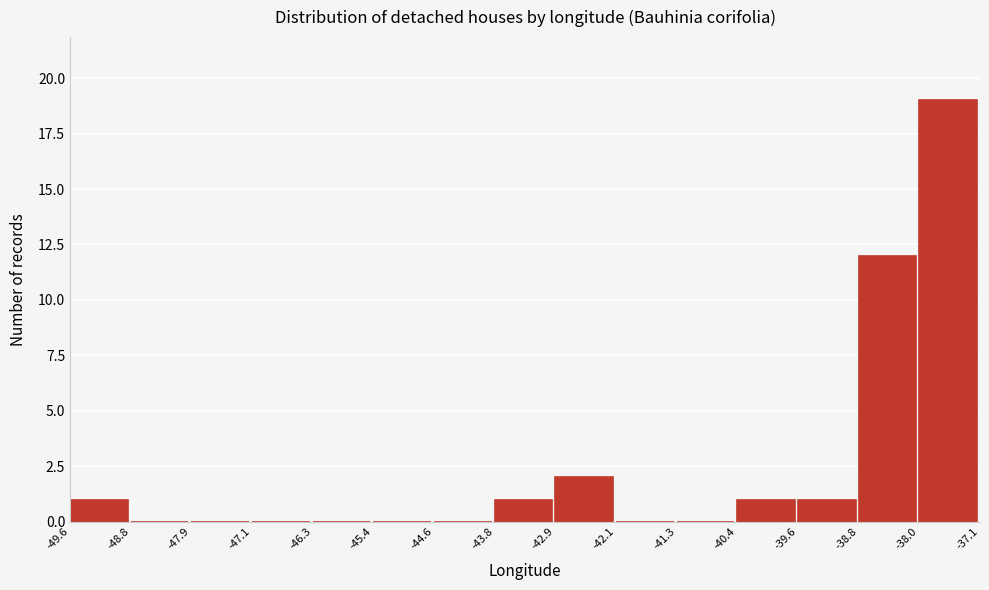

Reading left to right, transcribe this chart: for each bar, give the range it covers on the x-axis and its height. The values are not printed on the chart, so give them approximately, as read against the axis.

-49.6 to -48.8: 1
-48.8 to -47.9: 0
-47.9 to -47.1: 0
-47.1 to -46.3: 0
-46.3 to -45.4: 0
-45.4 to -44.6: 0
-44.6 to -43.8: 0
-43.8 to -42.9: 1
-42.9 to -42.1: 2
-42.1 to -41.3: 0
-41.3 to -40.4: 0
-40.4 to -39.6: 1
-39.6 to -38.8: 1
-38.8 to -38.0: 12
-38.0 to -37.1: 19